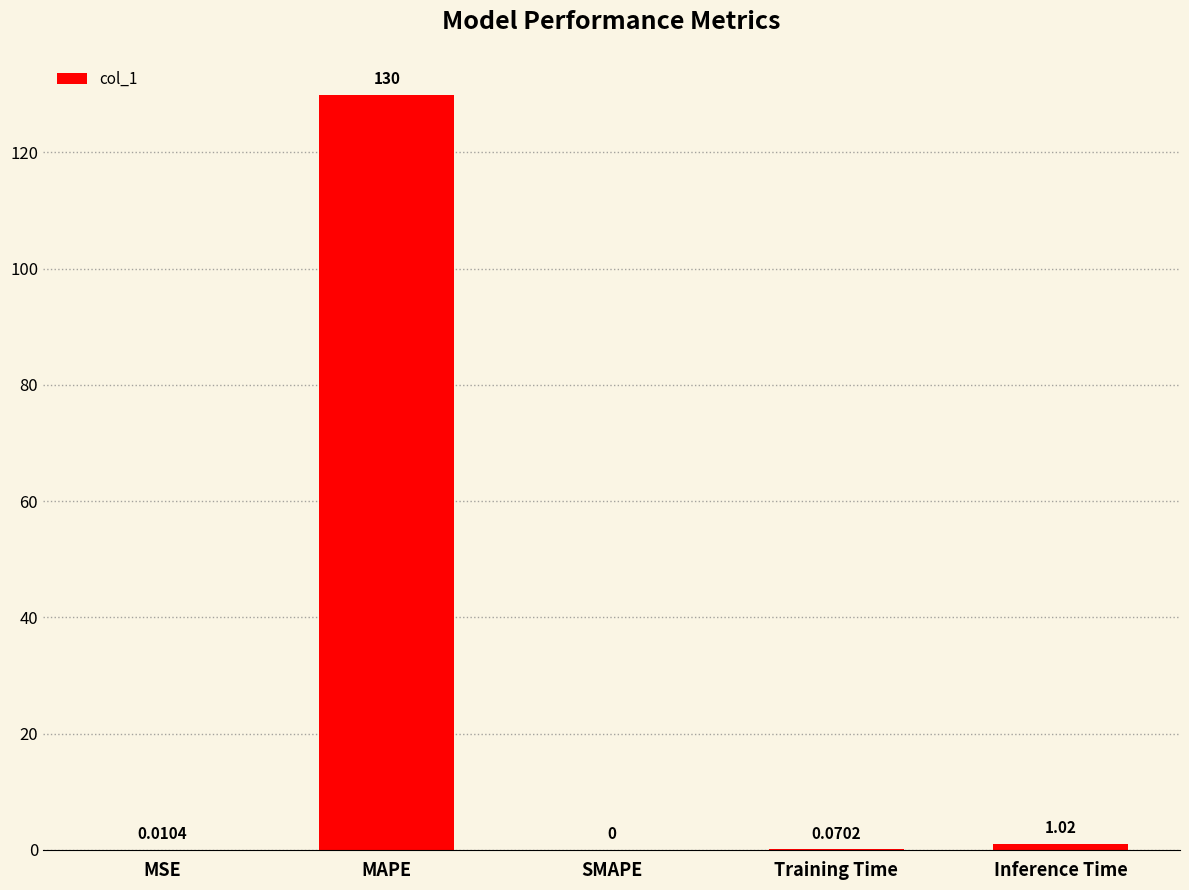

How many categories are shown in the chart?

5